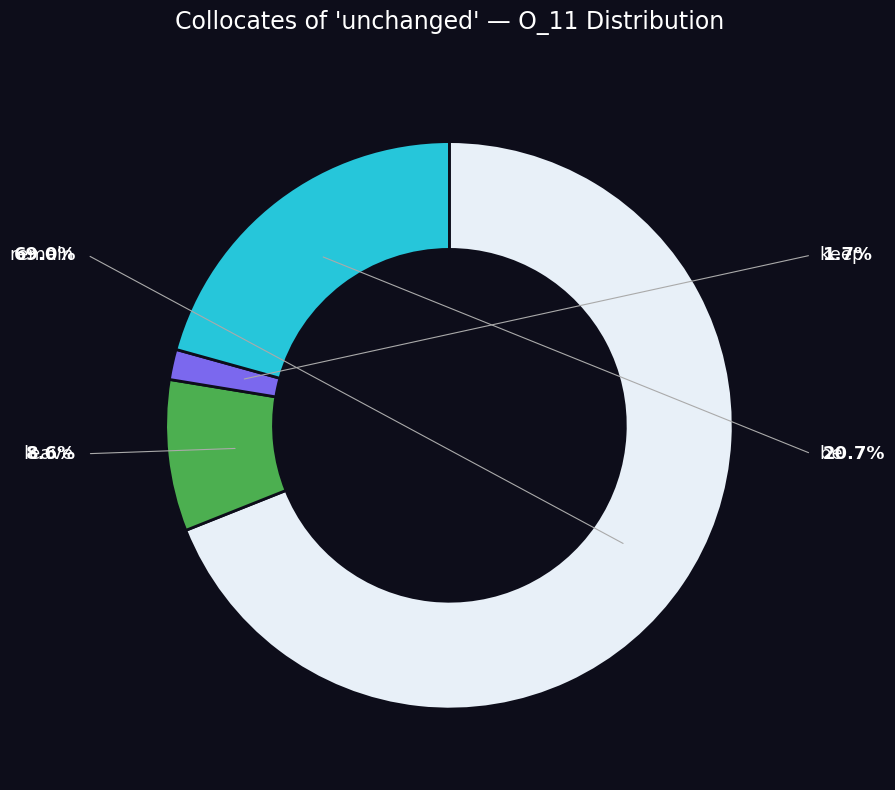

Rank the categories by value from highest to lowest.

remain (R1=2472), be (R1=285574), leave (R1=2120), keep (R1=1737)